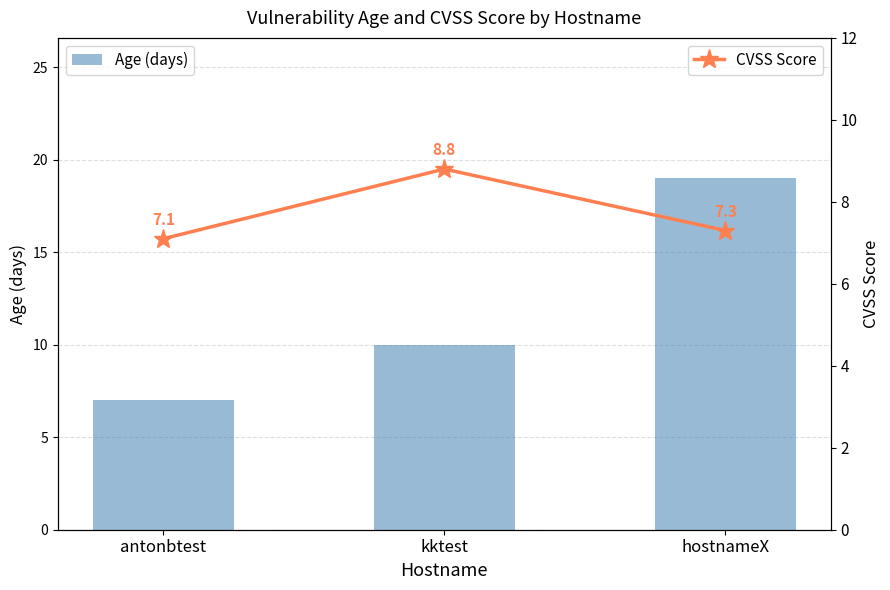

Does the chart contain any negative values?

No